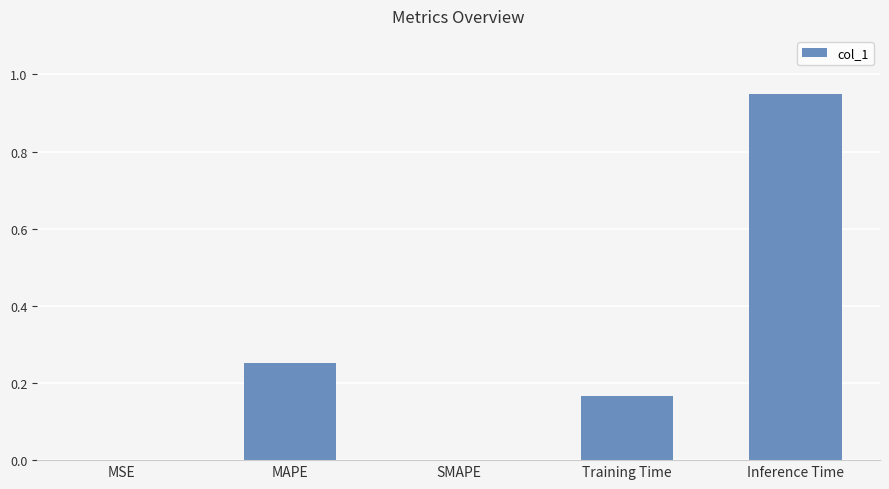

What is the sum of all values?

1.4